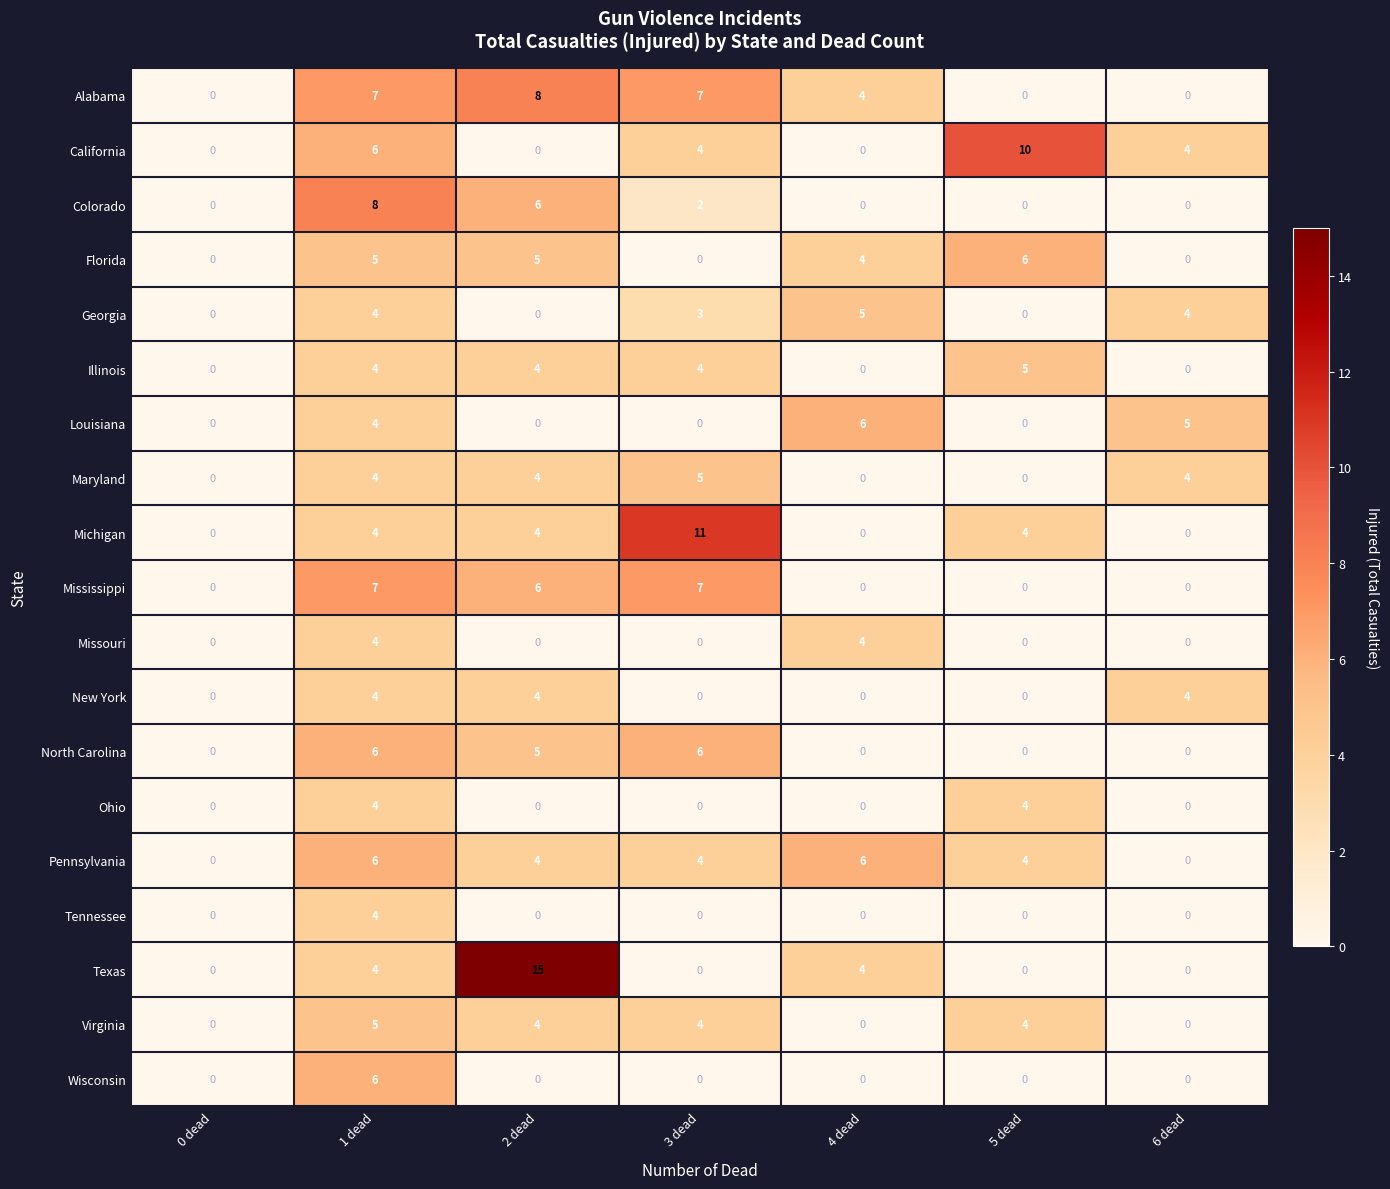

Between 0 dead and 6 dead, which series saw the biggest shift?

Louisiana